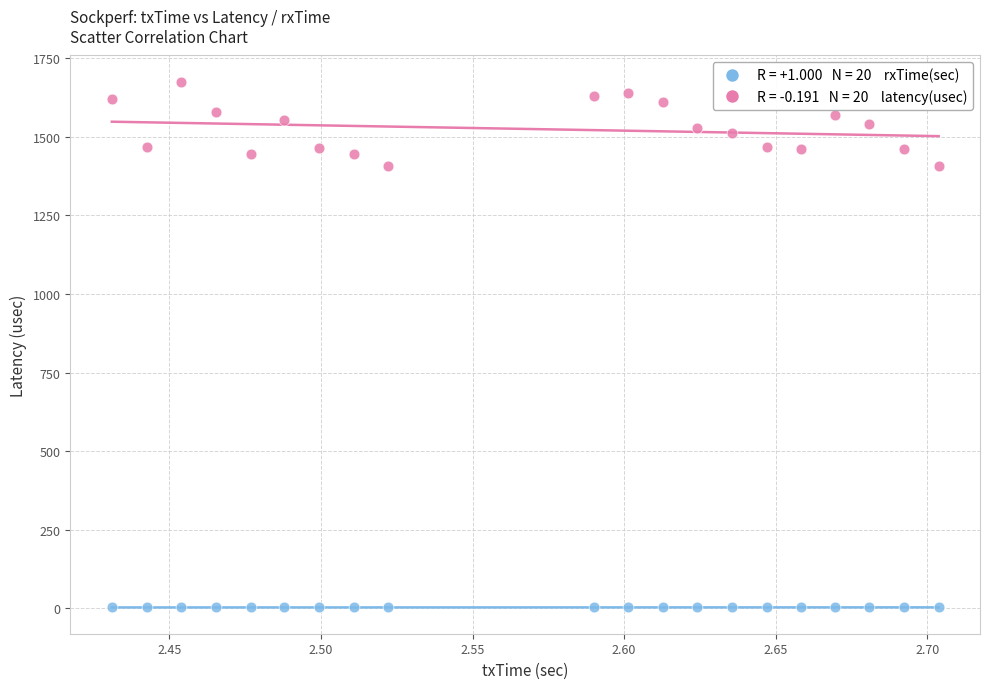

Across all data points, what is the range of Y values (max minus min)?

1673.0